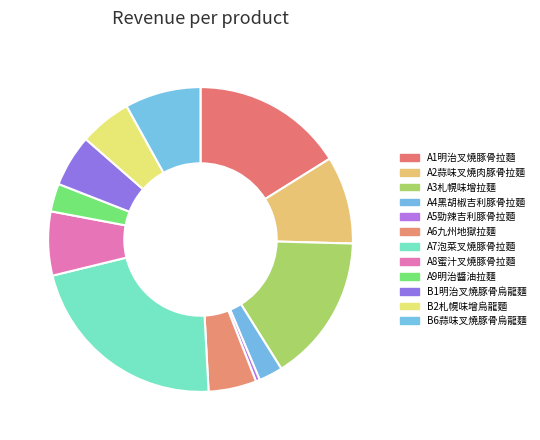

To the nearest percent, what portion does B2札幌味增烏龍麵 represent?

6%